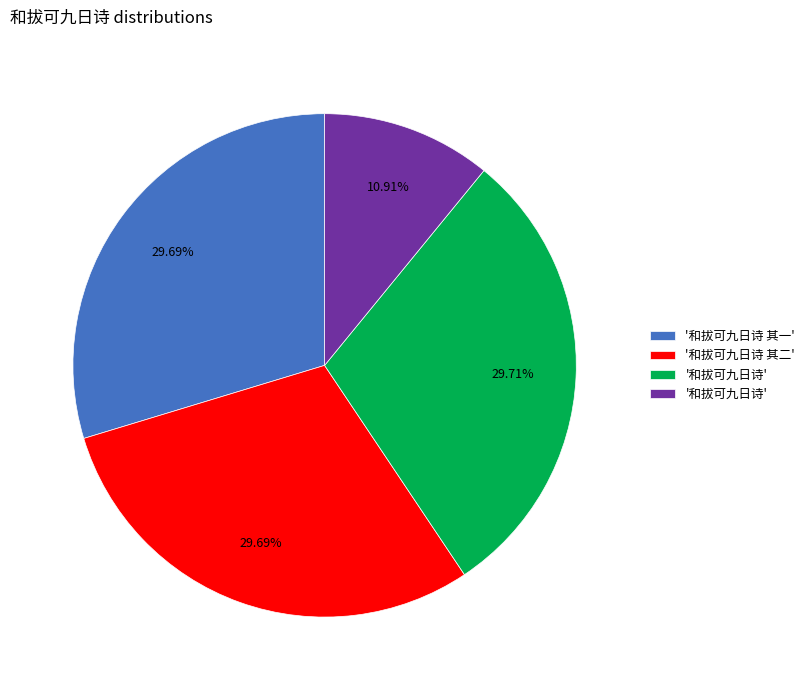

Does any single category account for the majority?

No